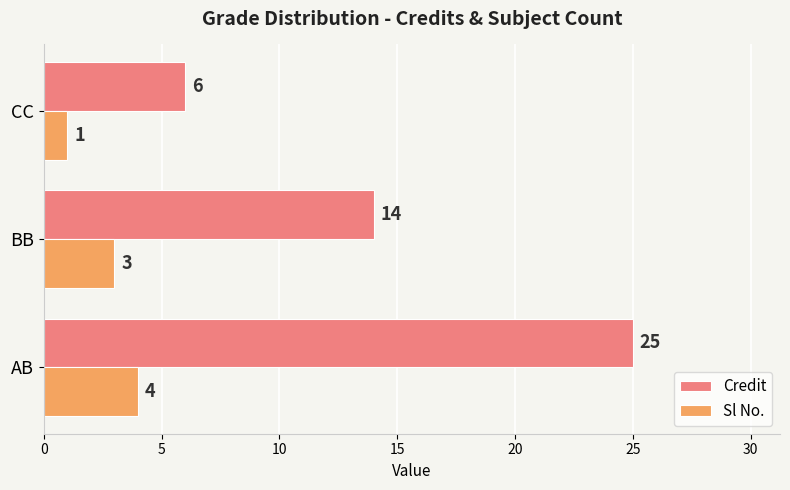

Rank the series at BB from highest to lowest value.

Credit, Sl No.